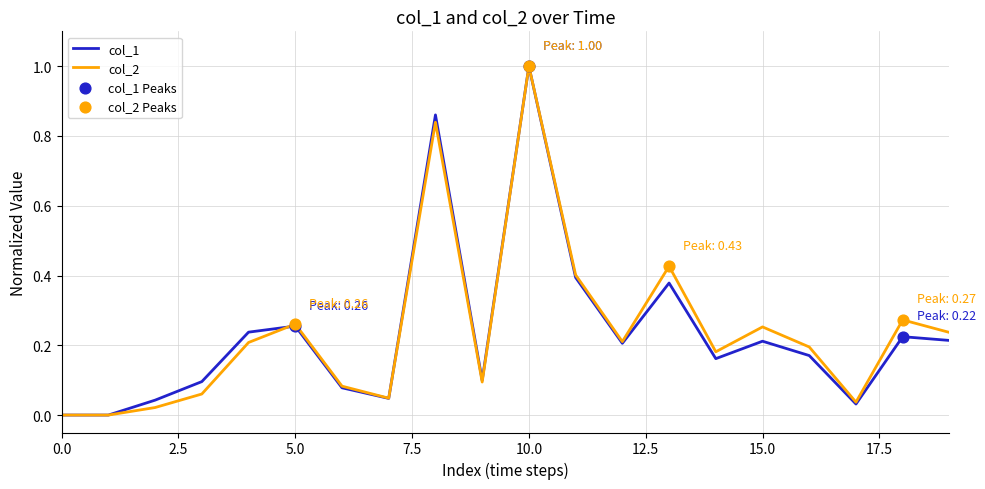

What is the greatest value displayed?

1.0